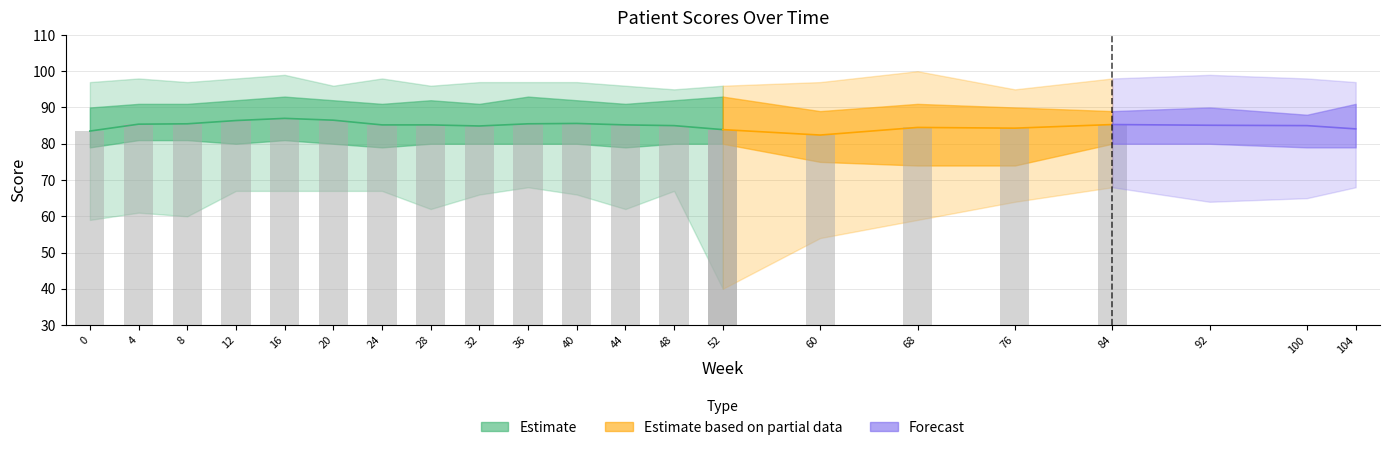

What is the value of the upper bar at the 18th from the left?

98.0